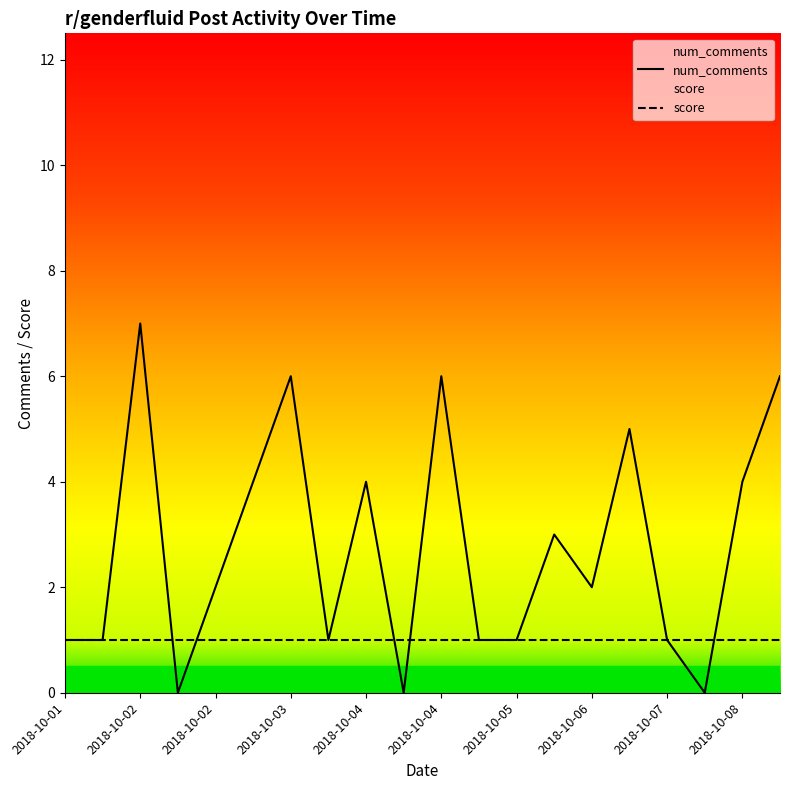

The chart shows a value of 0 at 2018-10-08. True or false?

True